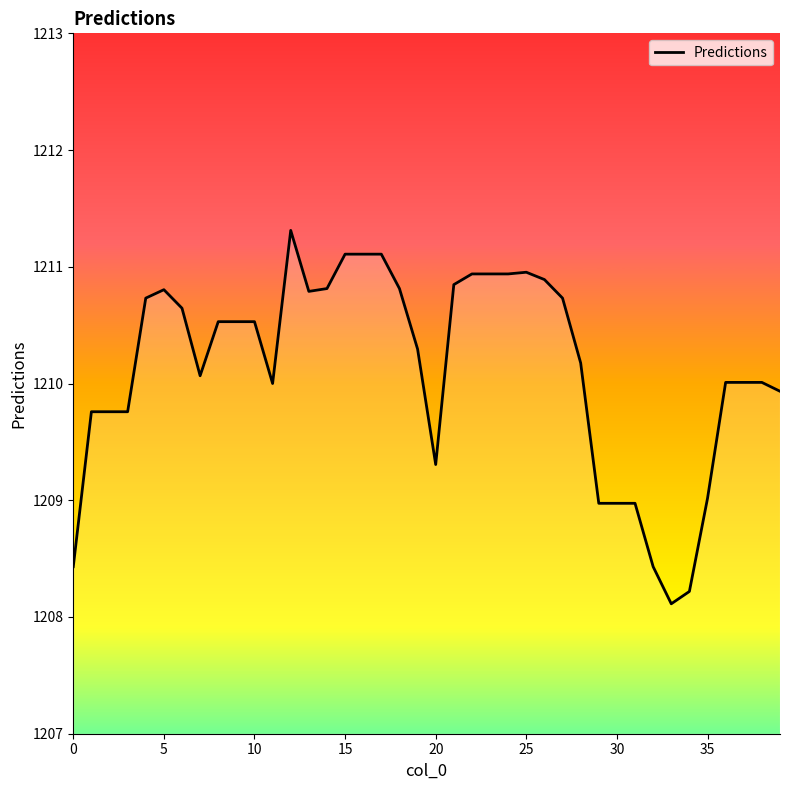

What is the difference between the maximum and minimum values?

3.2